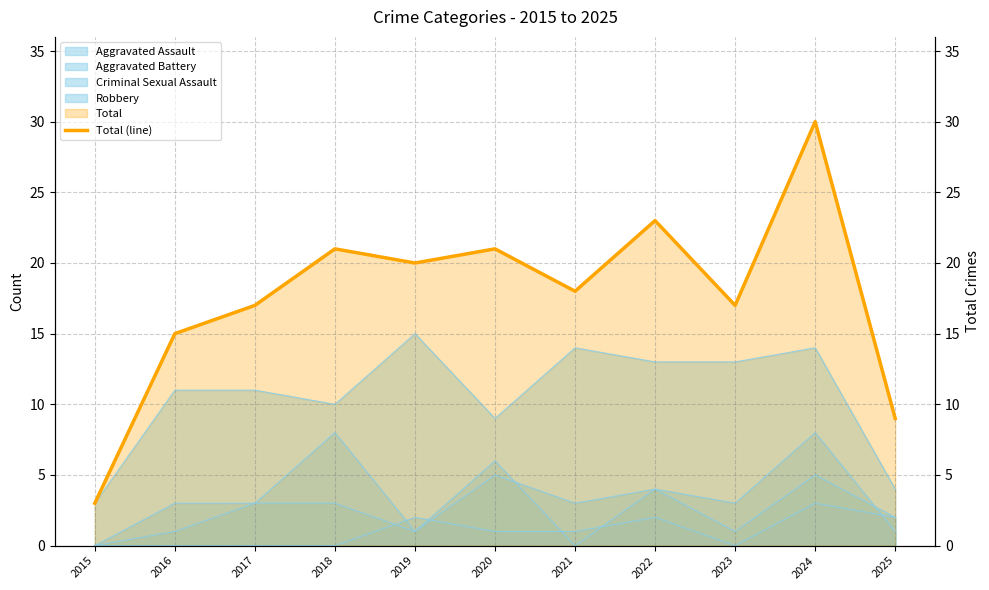

Between 2022 and 2025, which is larger?

2022